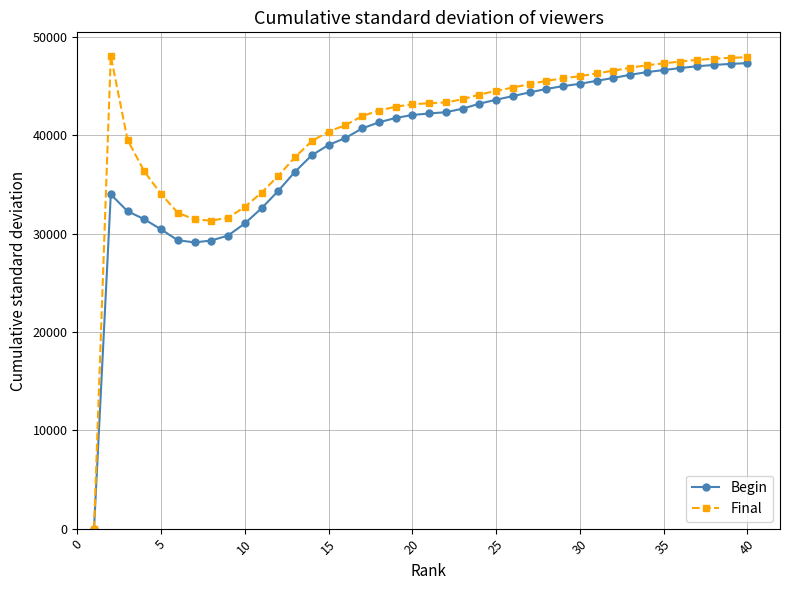

Which series has the widest spread of values?

Final